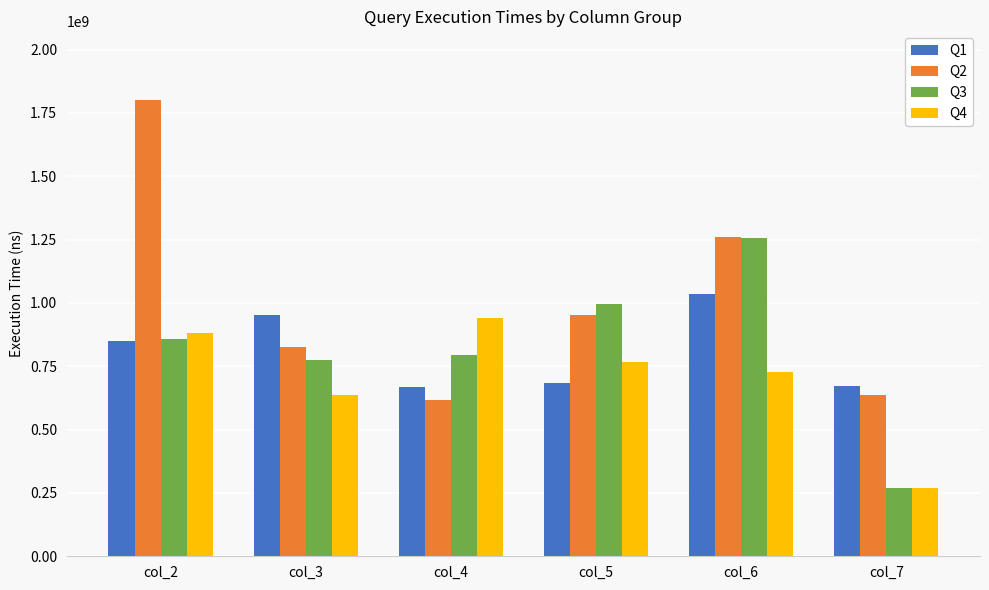

What is the minimum value shown in the chart?

270422100